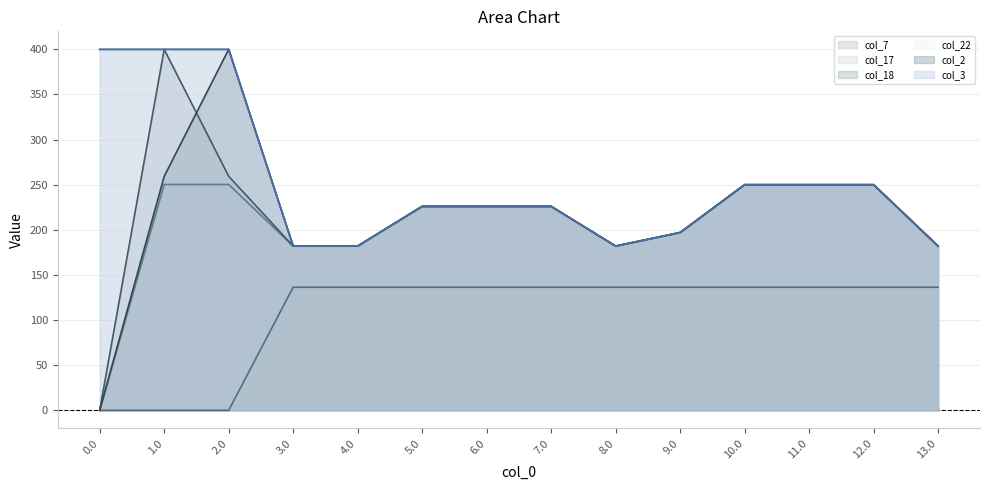

True or false: col_18 and col_17 intersect in this chart.

False